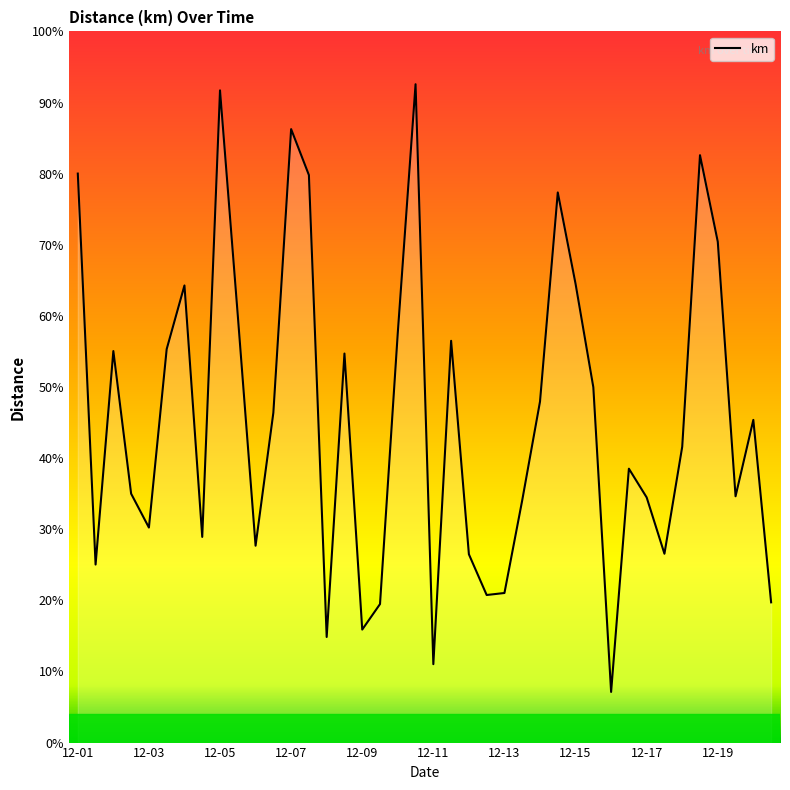

Is this an area chart (filled region under the line)?

Yes